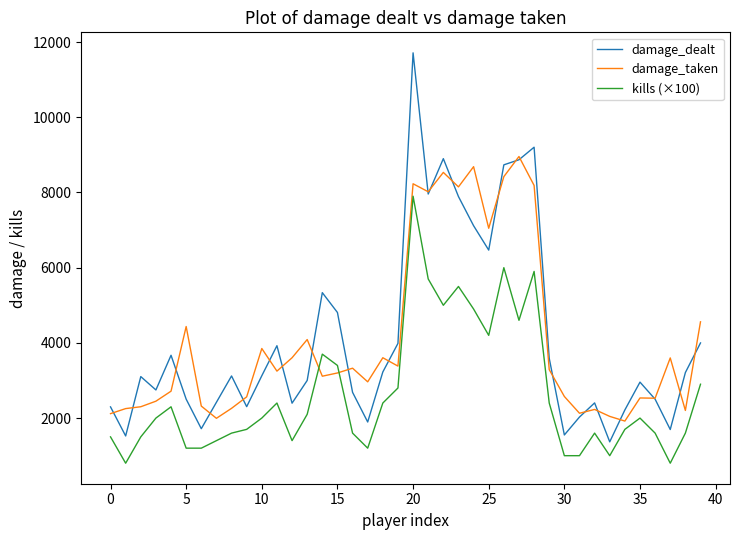

What is the sum of all kills (×100) values?

105500.0